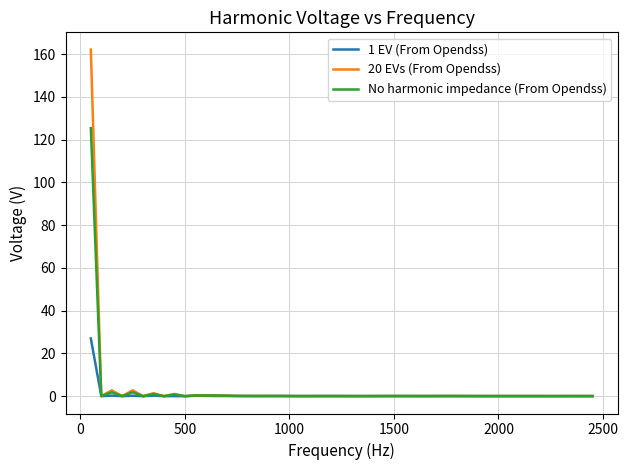

Rank the series by their maximum value, from highest to lowest.

20 EVs (From Opendss), No harmonic impedance (From Opendss), 1 EV (From Opendss)